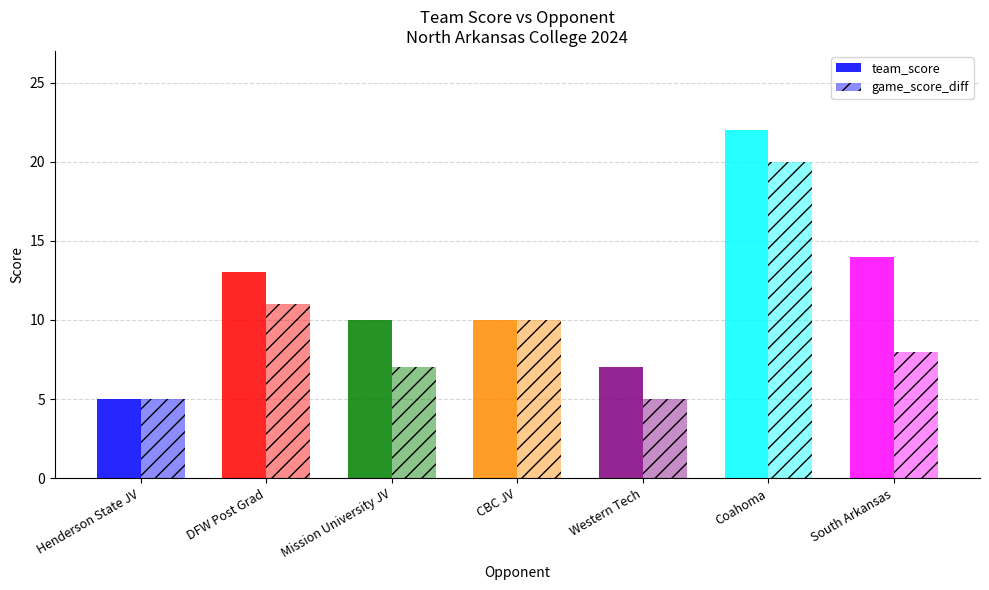

What is the lowest value of the team_score series?

5